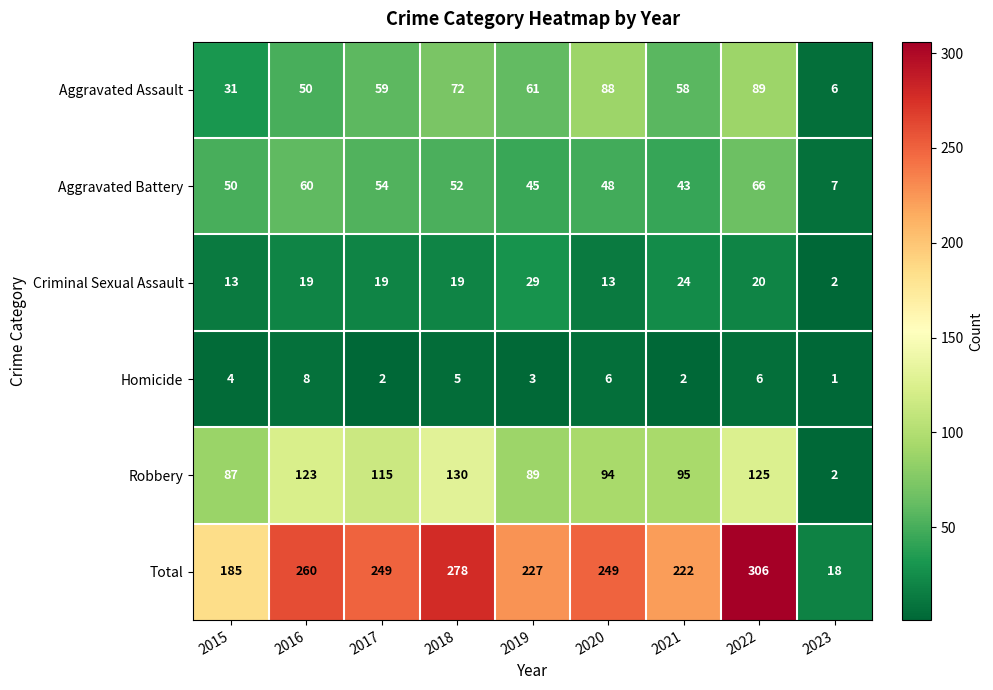

Rank the series by their maximum value, from highest to lowest.

Total, Robbery, Aggravated Assault, Aggravated Battery, Criminal Sexual Assault, Homicide